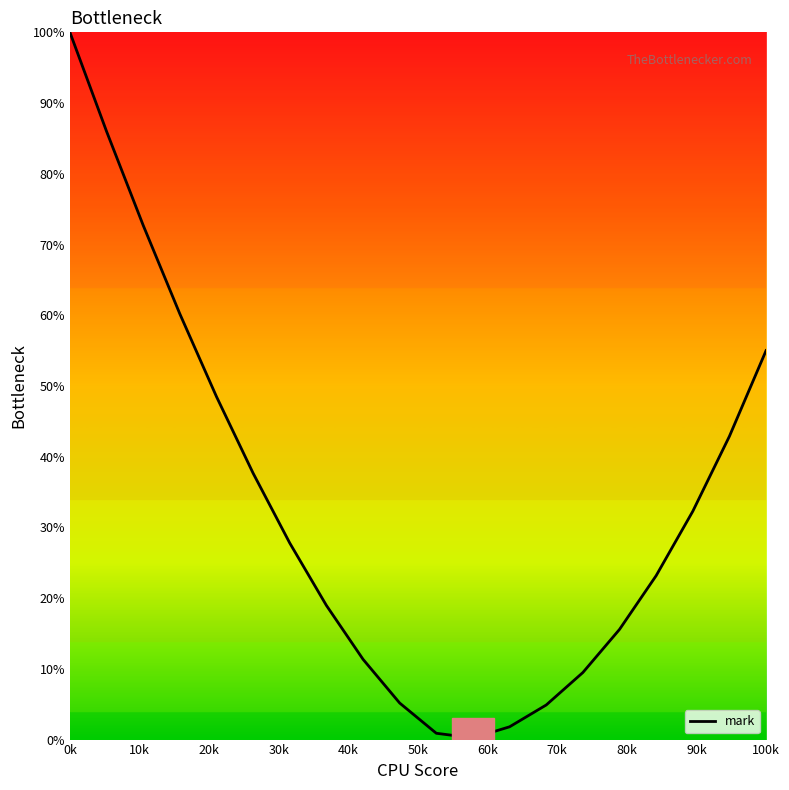

What is the sum of all values?

654.6